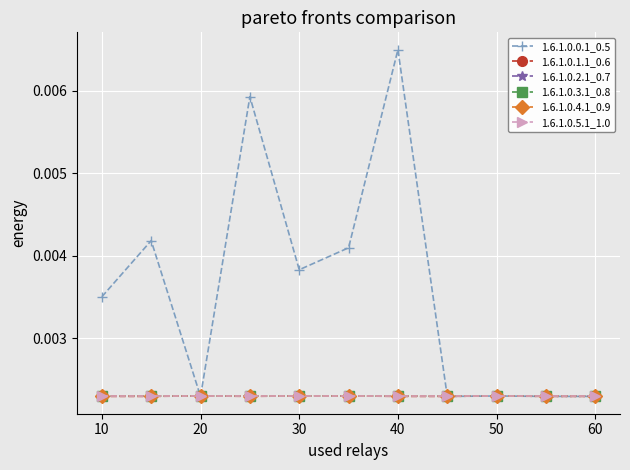

True or false: 1.6.1.0.3.1_0.8 and 1.6.1.0.1.1_0.6 intersect in this chart.

False